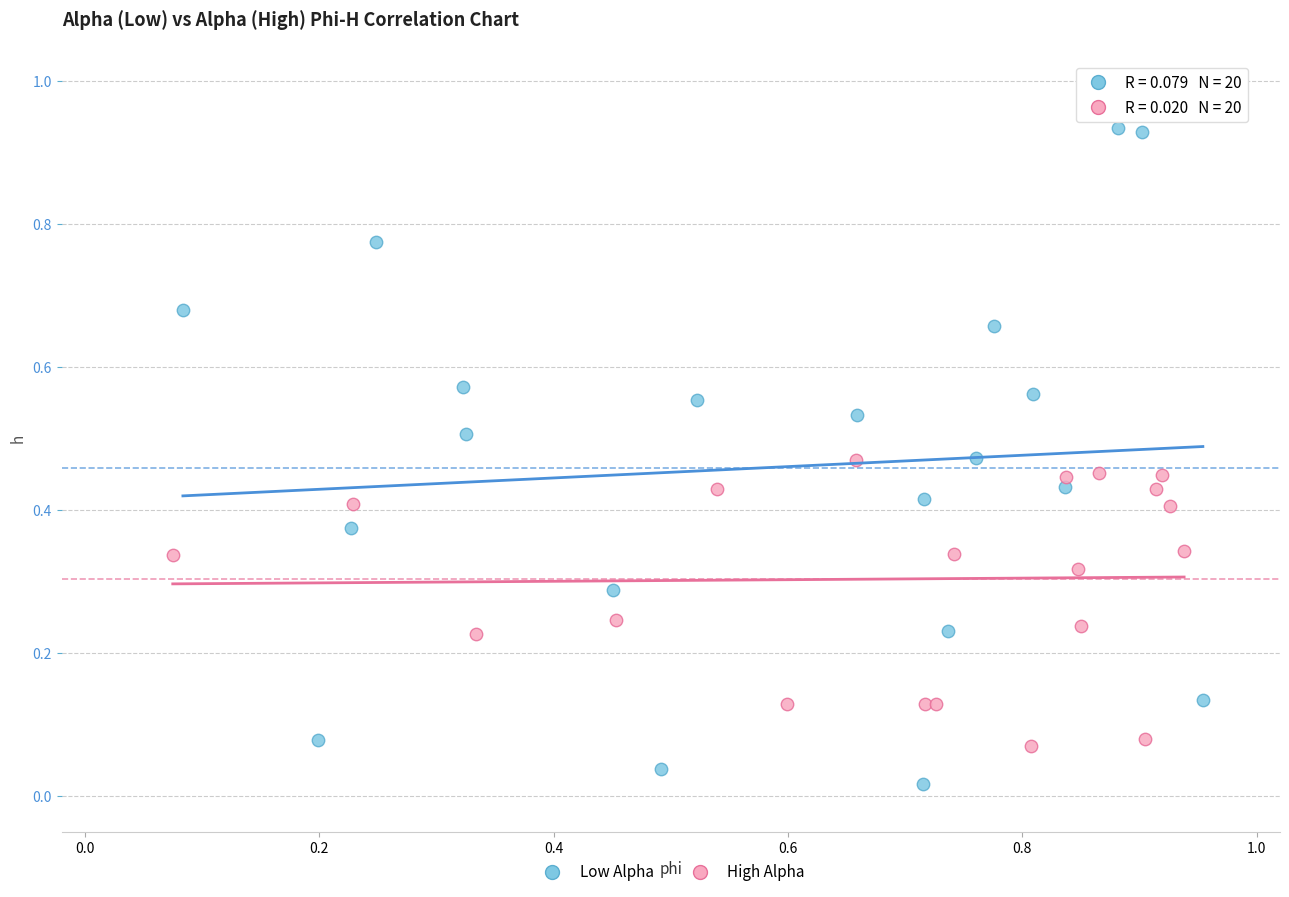

Which series reaches the minimum Y coordinate?

Low Alpha